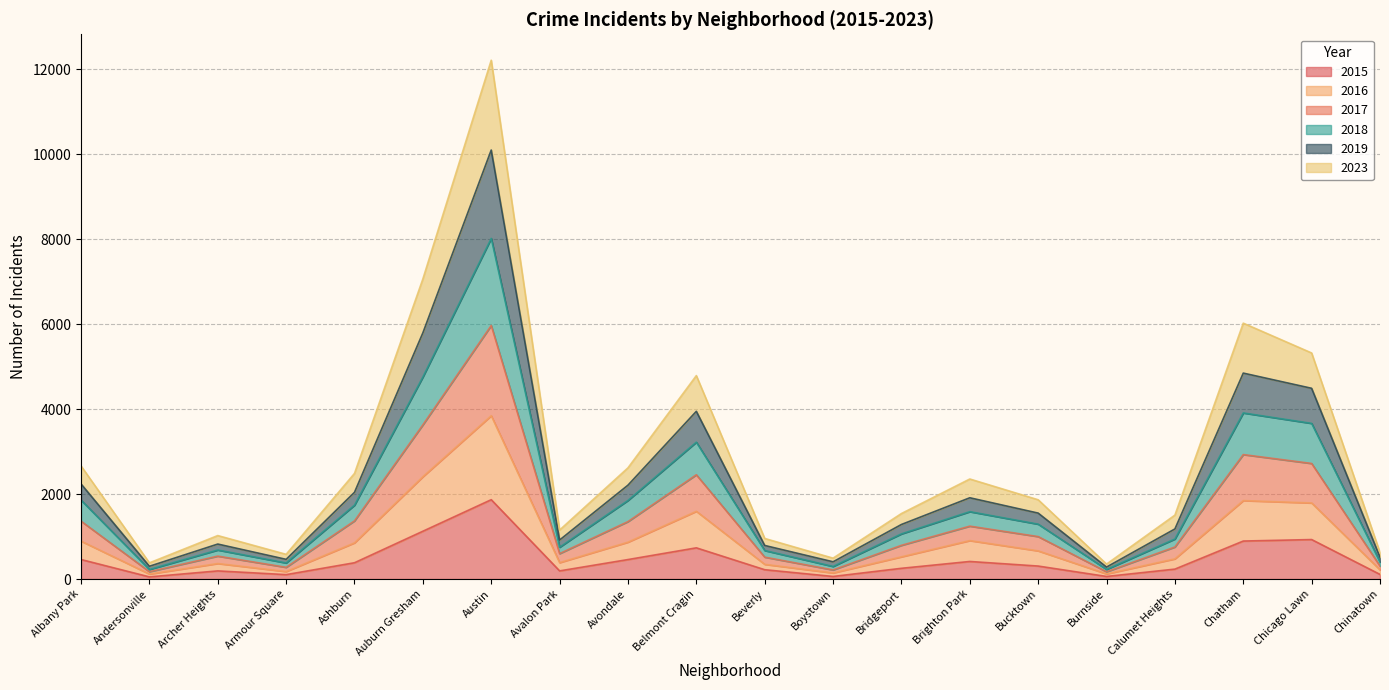

At which category is the sum across all series the highest?

Austin